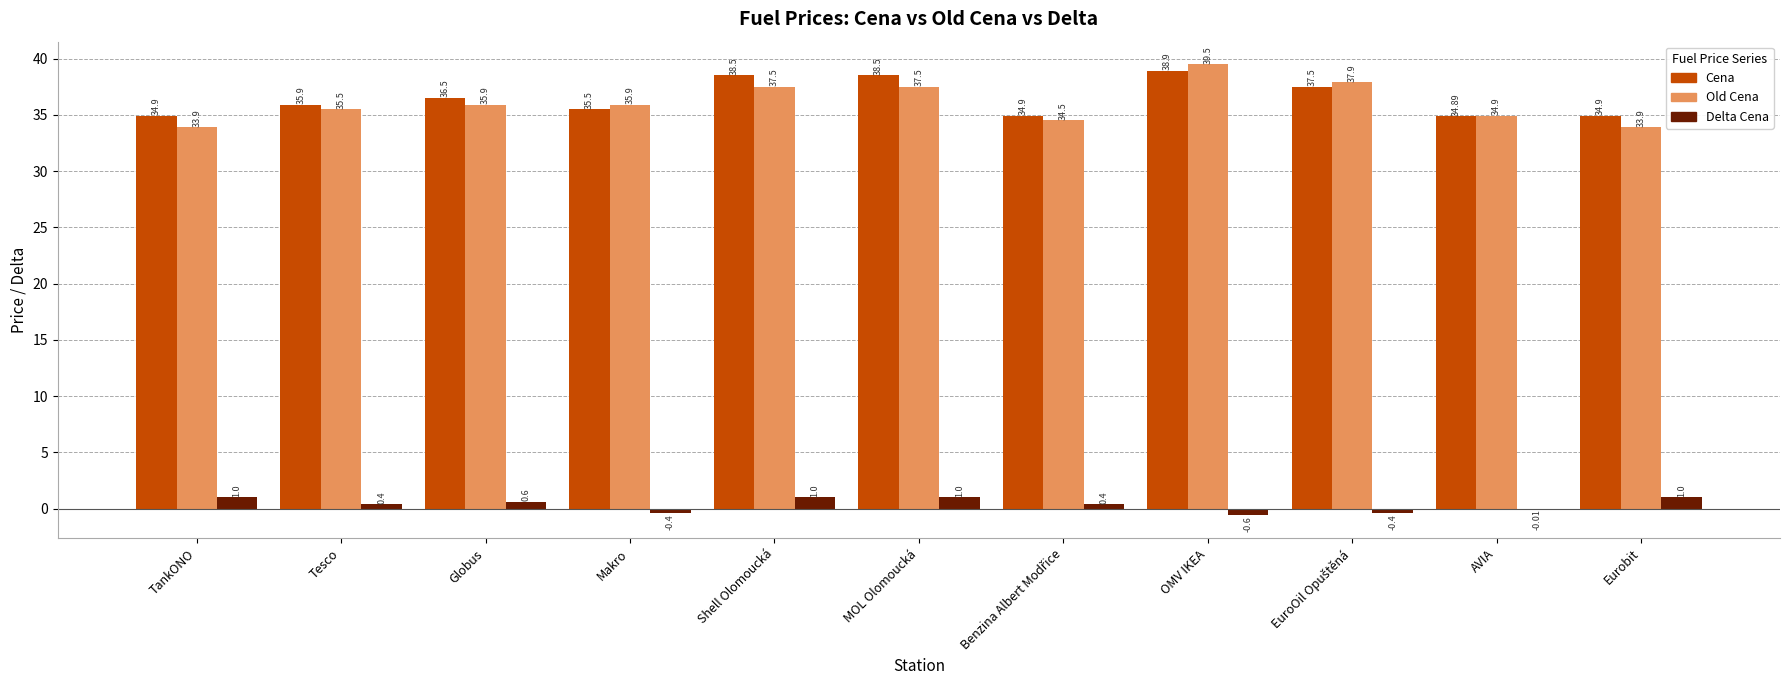

What is the sum of the Delta Cena values at Eurobit and MOL Olomoucká?

2.0